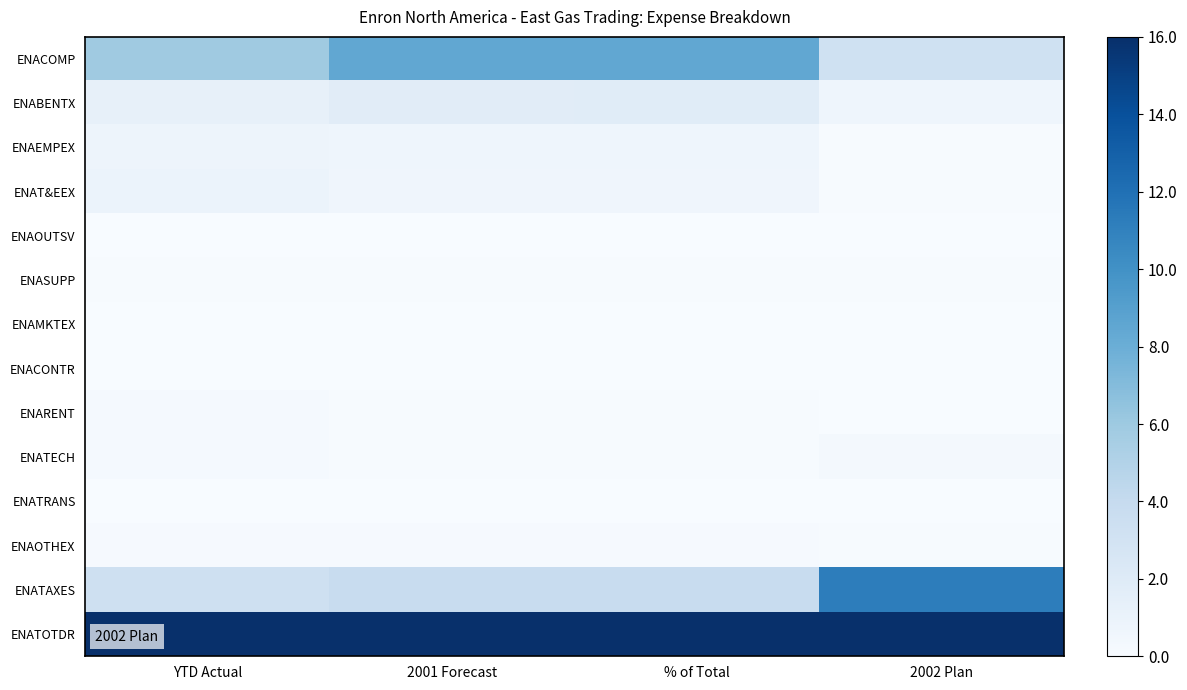

Reading right to left, list all the values displayed in this chart.

ENACOMP: 2002 Plan=0.2	% of Total=0.5	2001 Forecast=0.5	YTD Actual=0.4
ENABENTX: 2002 Plan=0.0	% of Total=0.1	2001 Forecast=0.1	YTD Actual=0.1
ENAEMPEX: 2002 Plan=0.0	% of Total=0.0	2001 Forecast=0.0	YTD Actual=0.0
ENAT&EEX: 2002 Plan=0.0	% of Total=0.0	2001 Forecast=0.0	YTD Actual=0.1
ENAOUTSV: 2002 Plan=0.0	% of Total=0.0	2001 Forecast=0.0	YTD Actual=0.0
ENASUPP: 2002 Plan=0.0	% of Total=0.0	2001 Forecast=0.0	YTD Actual=0.0
ENAMKTEX: 2002 Plan=0.0	% of Total=0.0	2001 Forecast=0.0	YTD Actual=0.0
ENACONTR: 2002 Plan=0.0	% of Total=0.0	2001 Forecast=0.0	YTD Actual=0.0
ENARENT: 2002 Plan=0.0	% of Total=0.0	2001 Forecast=0.0	YTD Actual=0.0
ENATECH: 2002 Plan=0.0	% of Total=0.0	2001 Forecast=0.0	YTD Actual=0.0
ENATRANS: 2002 Plan=0.0	% of Total=0.0	2001 Forecast=0.0	YTD Actual=0.0
ENAOTHEX: 2002 Plan=0.0	% of Total=0.0	2001 Forecast=0.0	YTD Actual=0.0
ENATAXES: 2002 Plan=0.7	% of Total=0.2	2001 Forecast=0.2	YTD Actual=0.2
ENATOTDR: 2002 Plan=1.0	% of Total=1.0	2001 Forecast=1.0	YTD Actual=1.0